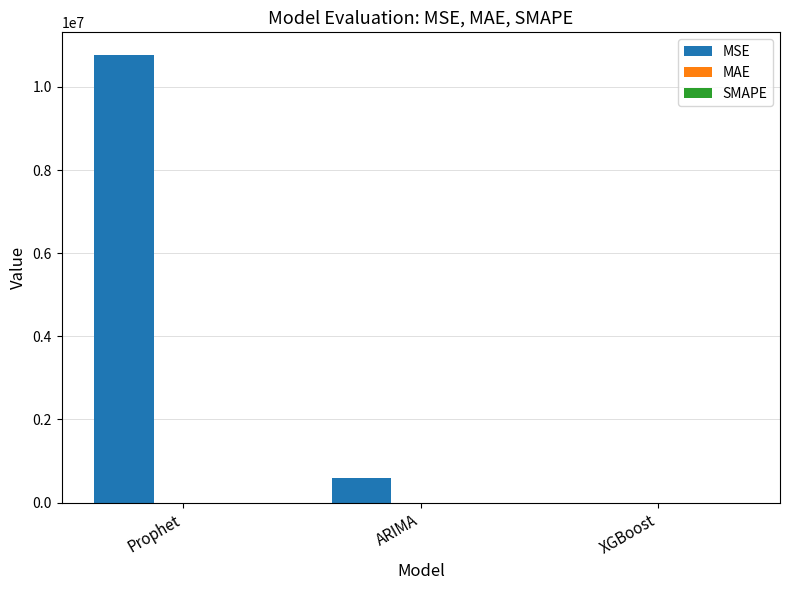

Which series changed the most between Prophet and XGBoost?

MSE